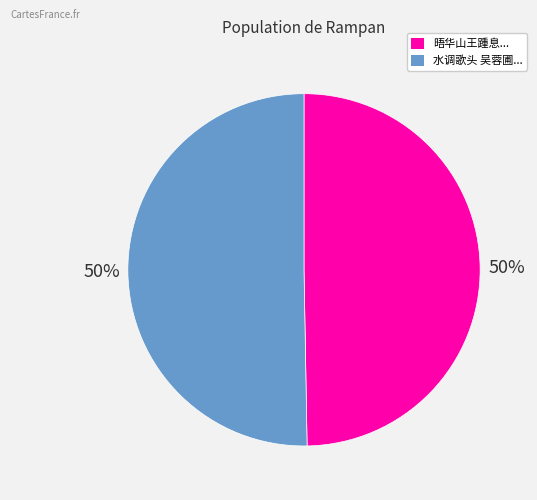

To the nearest percent, what is the average slice percentage?

50%